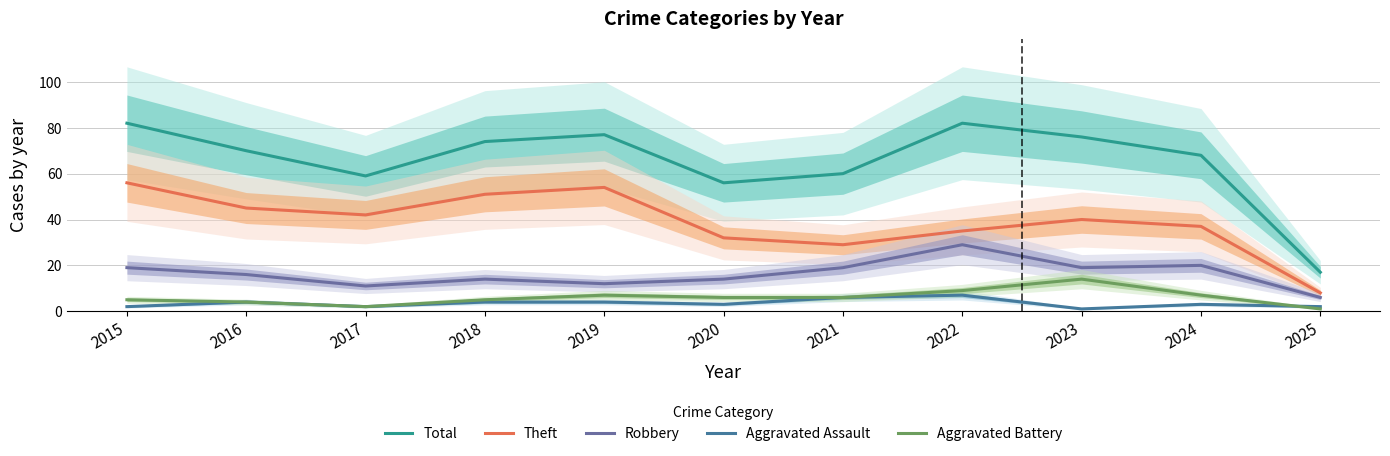

How many series are shown in this chart?

5